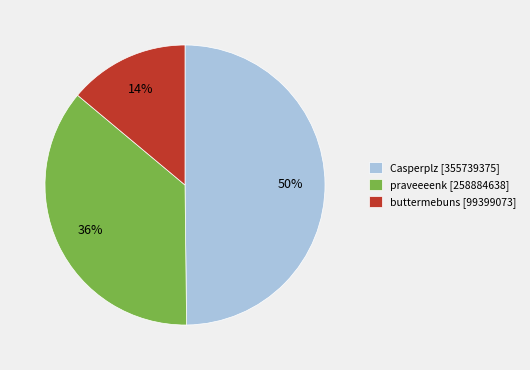

Rank the categories by value from highest to lowest.

Casperplz, praveeeenk, buttermebuns